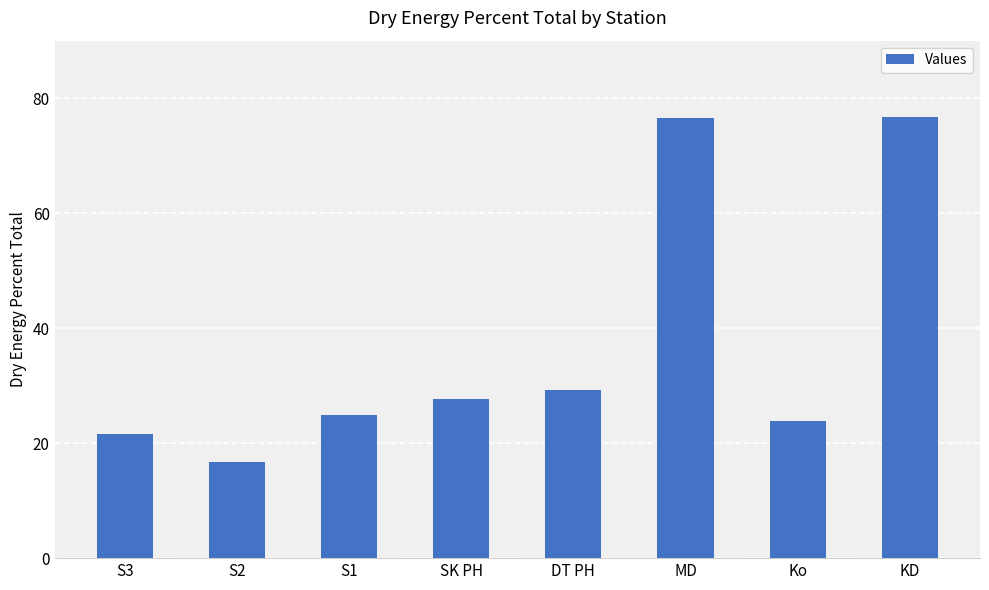

What is the average value?

37.1